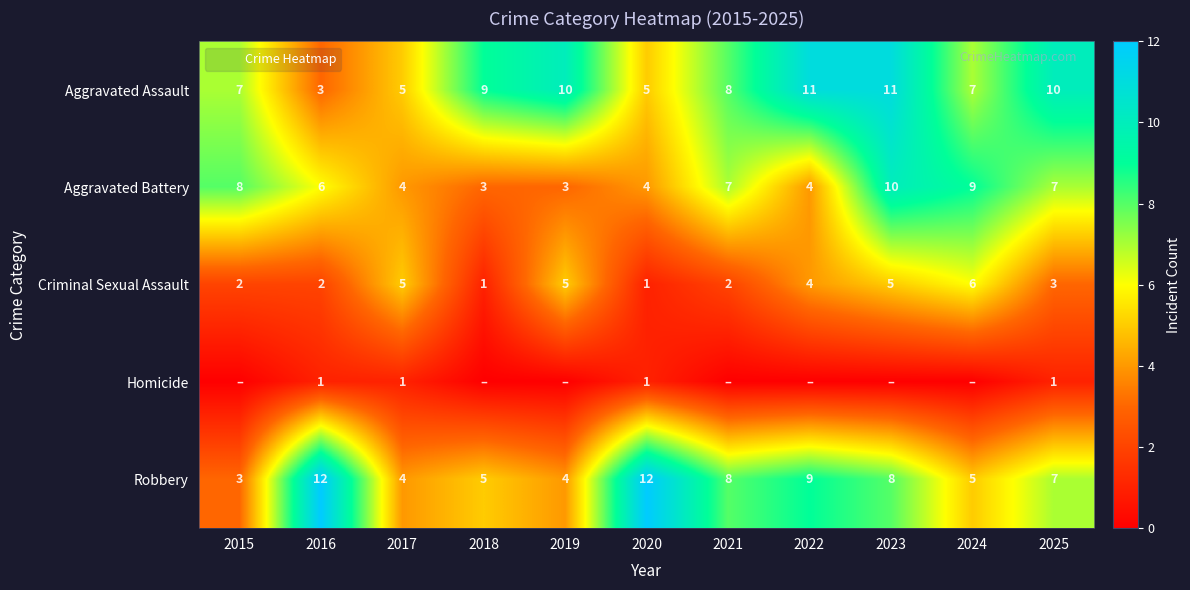

Which has a higher value, 2020 or 2025?

2025